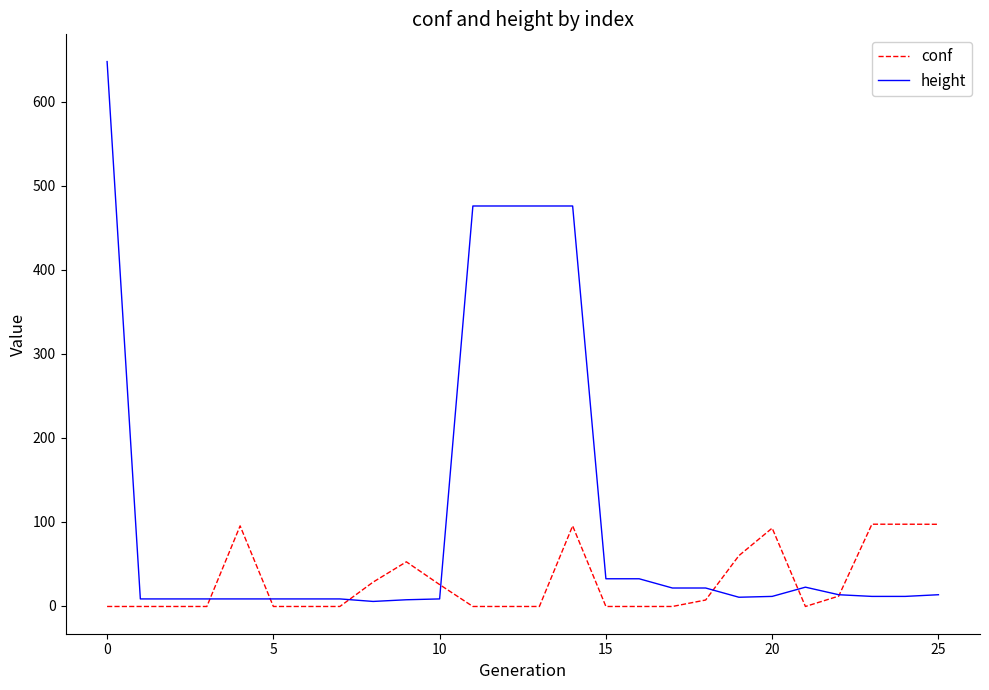

Which series has the largest range (max minus min)?

height